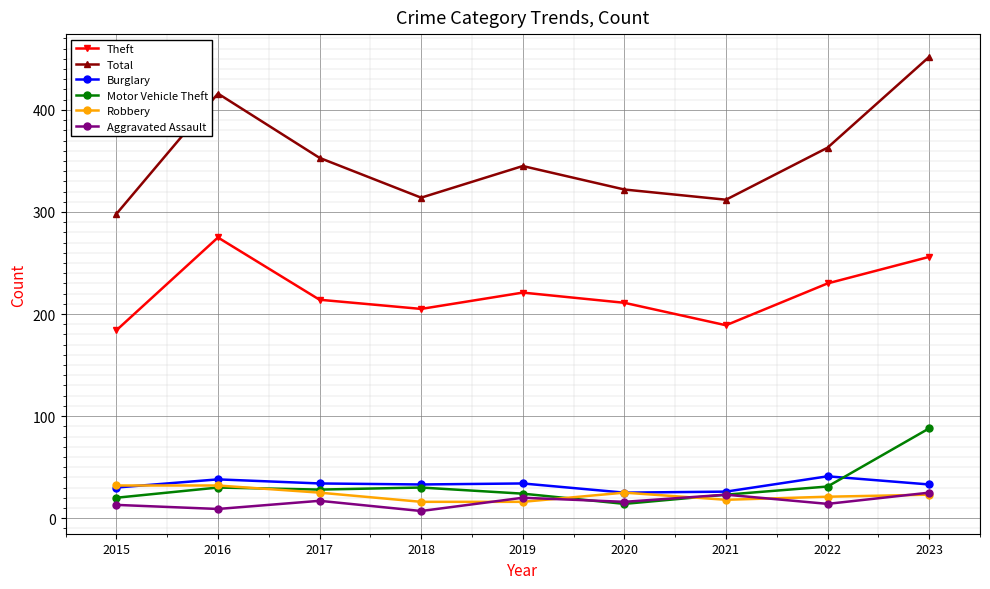

What is the value of the Aggravated Assault point at the 9th from the left?

25